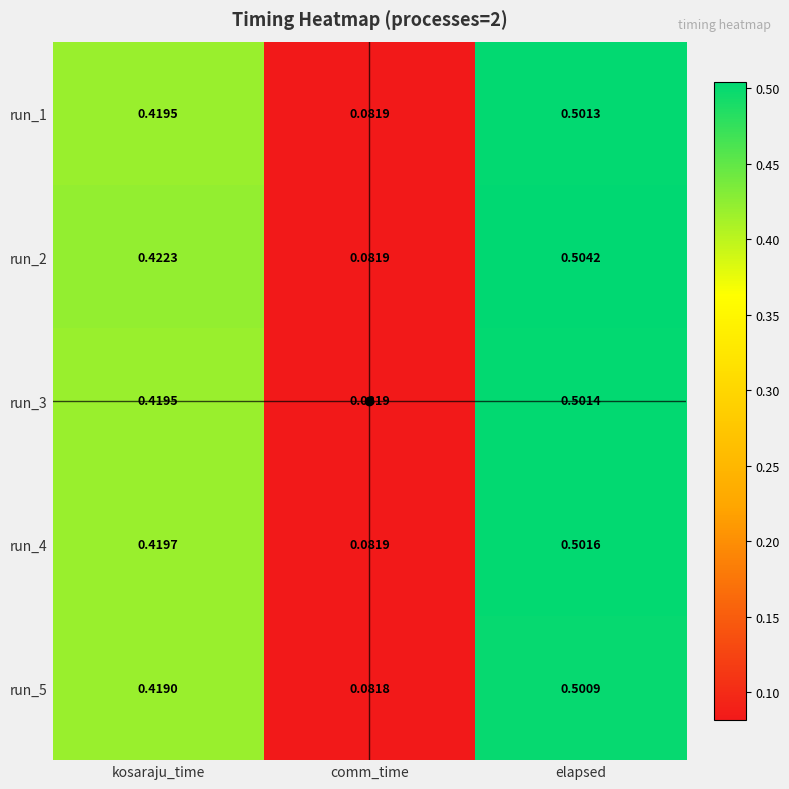

At which category is the sum across all series the highest?

elapsed